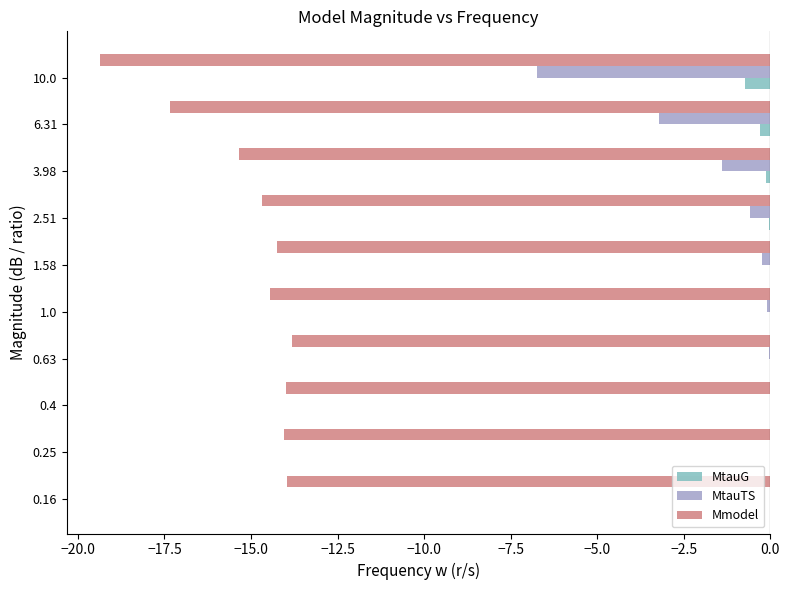

What is the sum of all Mmodel values?

-151.2